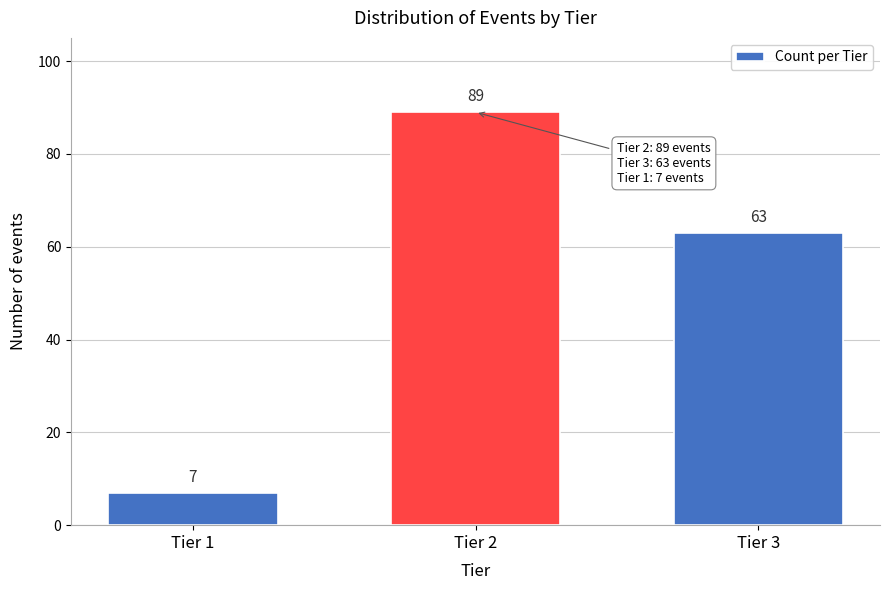

Reading right to left, what are all the values shown in this chart?

Tier 3=63	Tier 2=89	Tier 1=7